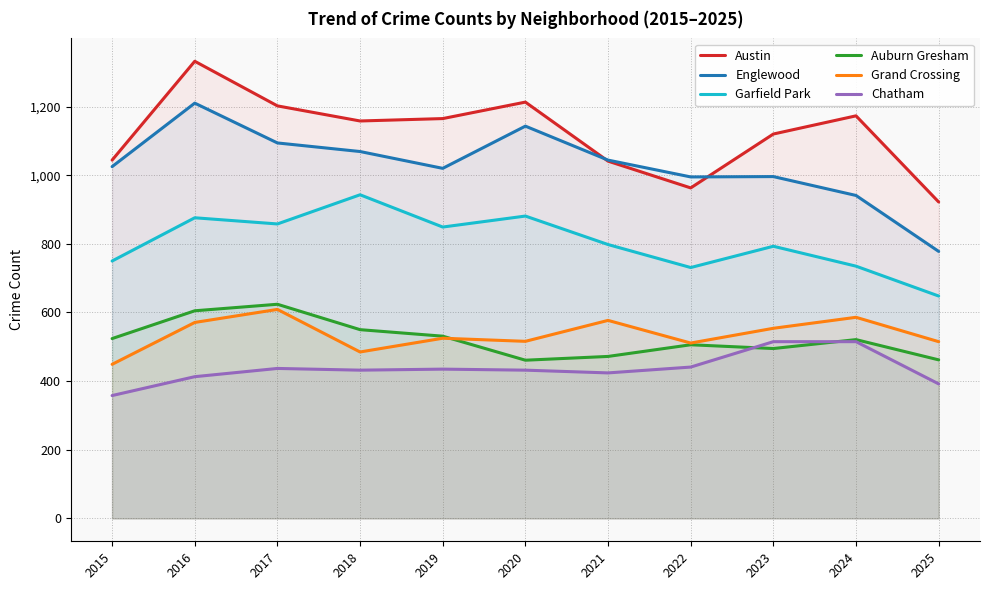

What are all the series names shown in the legend?

Austin, Englewood, Garfield Park, Auburn Gresham, Grand Crossing, Chatham